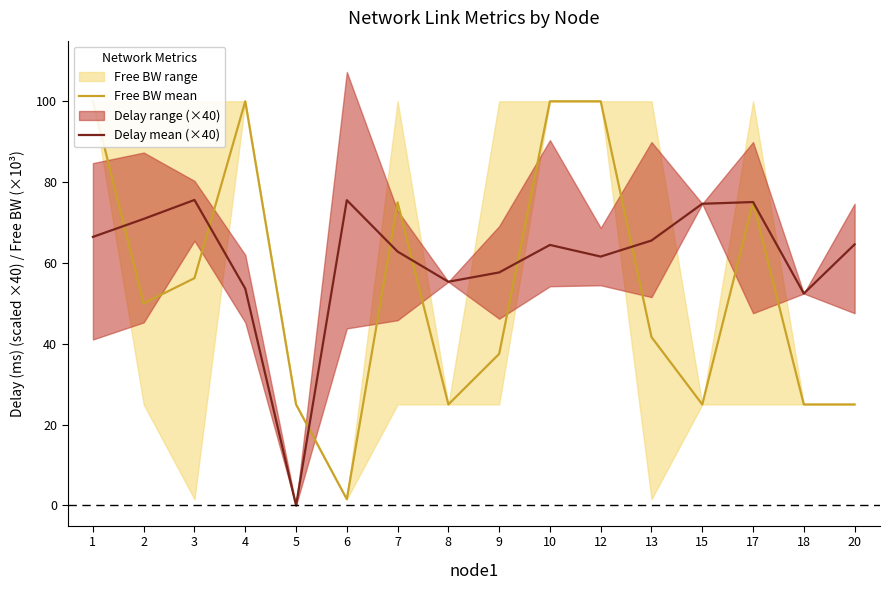

List the series in order of their overall mean, lowest first.

Free BW mean, Delay mean (×40)